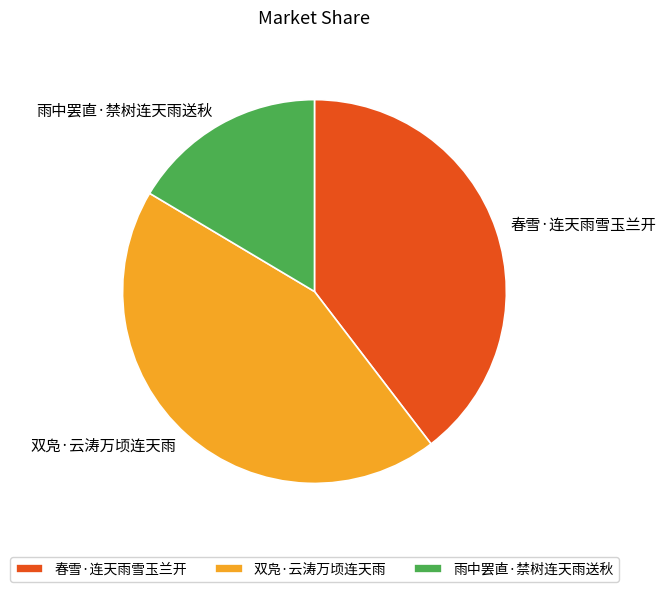

The 双凫·云涛万顷连天雨 slice represents 55% of the pie. True or false?

False